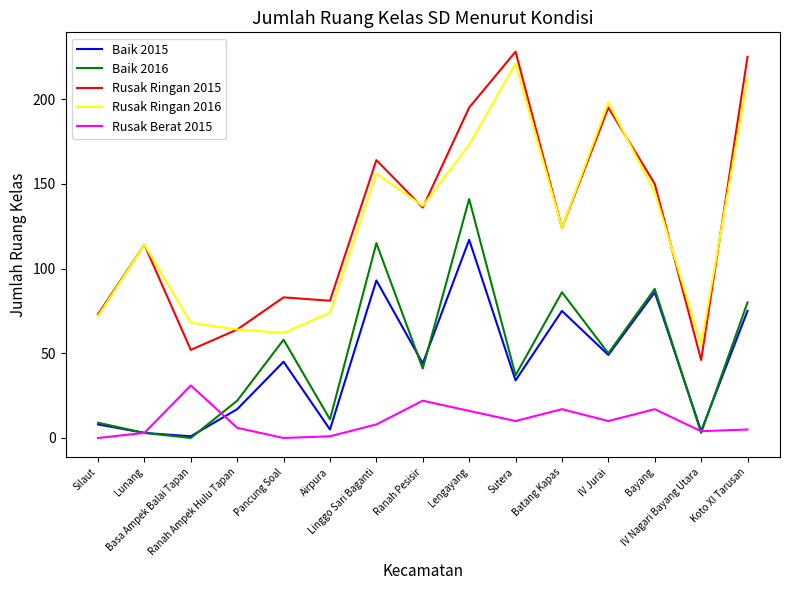

True or false: Rusak Berat 2015 and Rusak Ringan 2015 cross at least once.

False